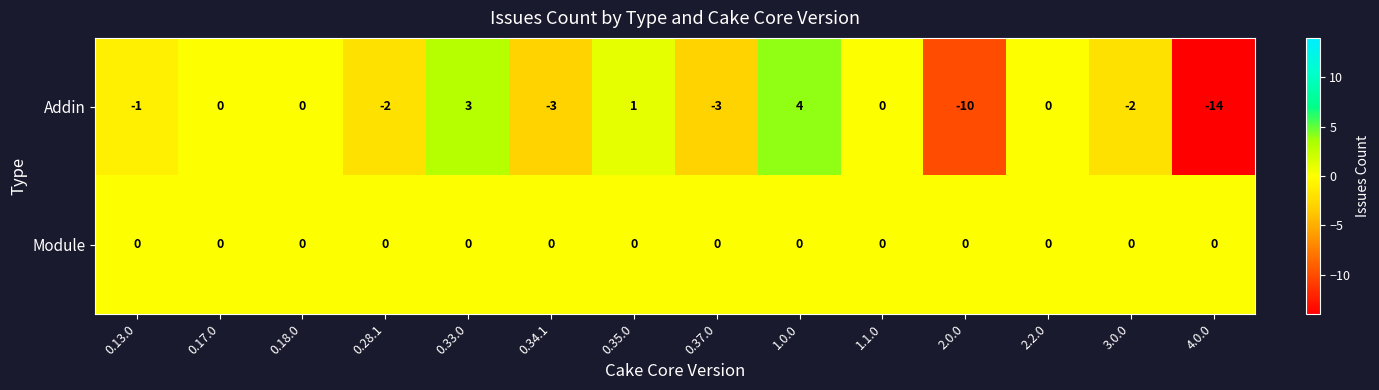

What is the sum of the Addin values at 0.35.0 and 4.0.0?

-13